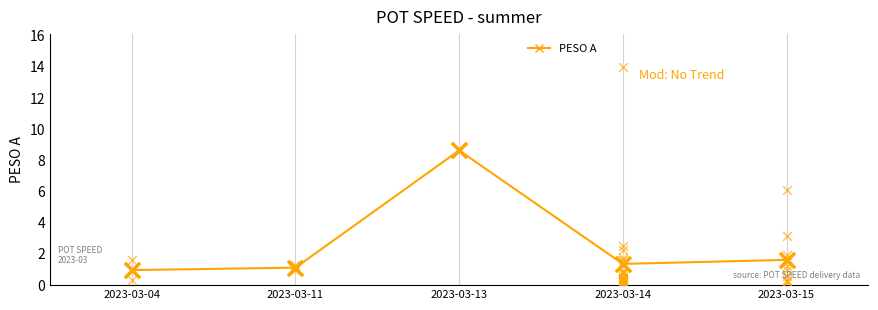

What is the change in value from 2023-03-04 to 2023-03-14?

+0.3